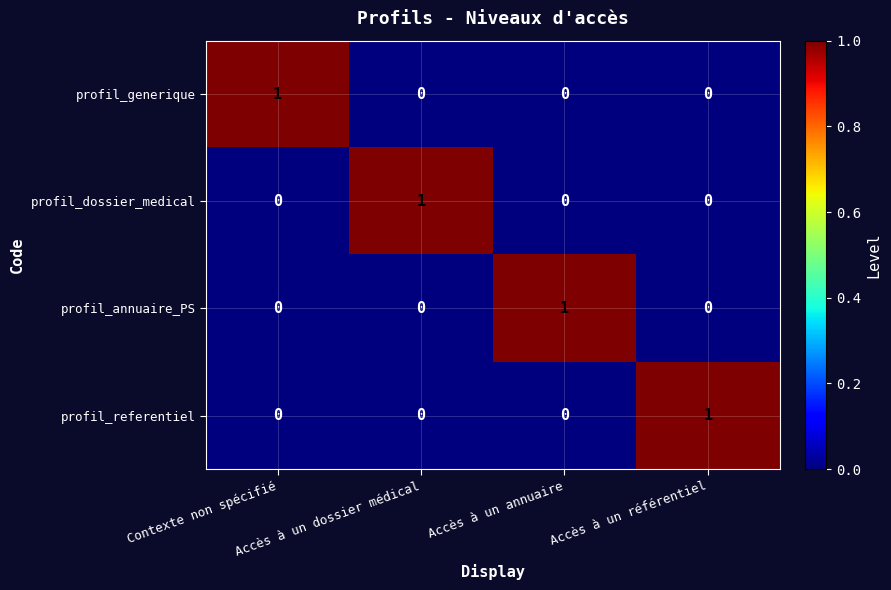

At how many categories does at least one series exceed 0?

4